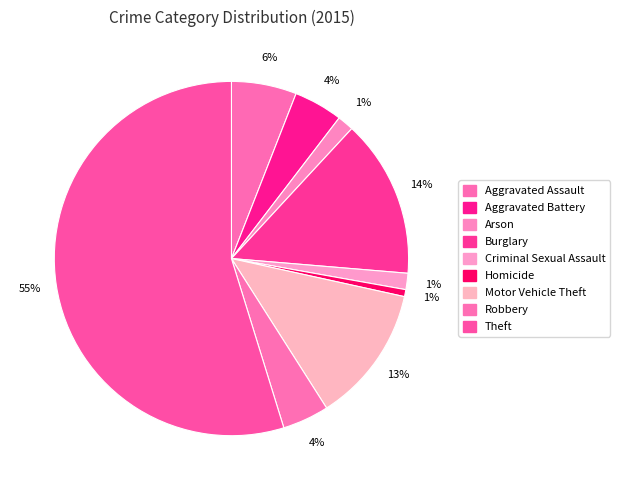

Rank the categories by value from highest to lowest.

Theft, Burglary, Motor Vehicle Theft, Aggravated Assault, Aggravated Battery, Robbery, Arson, Criminal Sexual Assault, Homicide